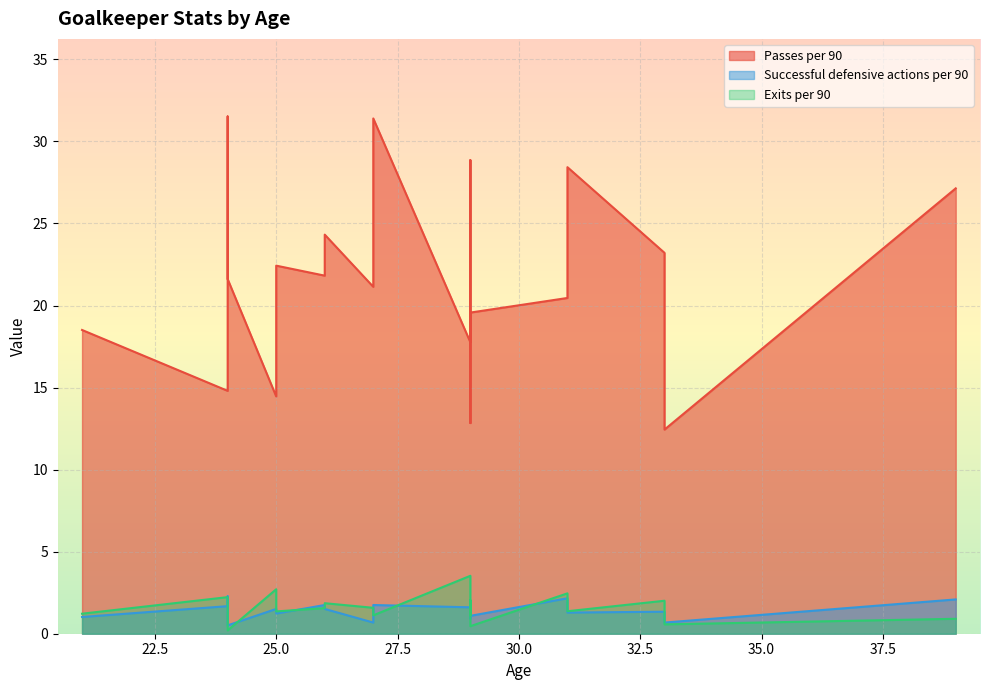

What is the label of the 17th point from the left?

24